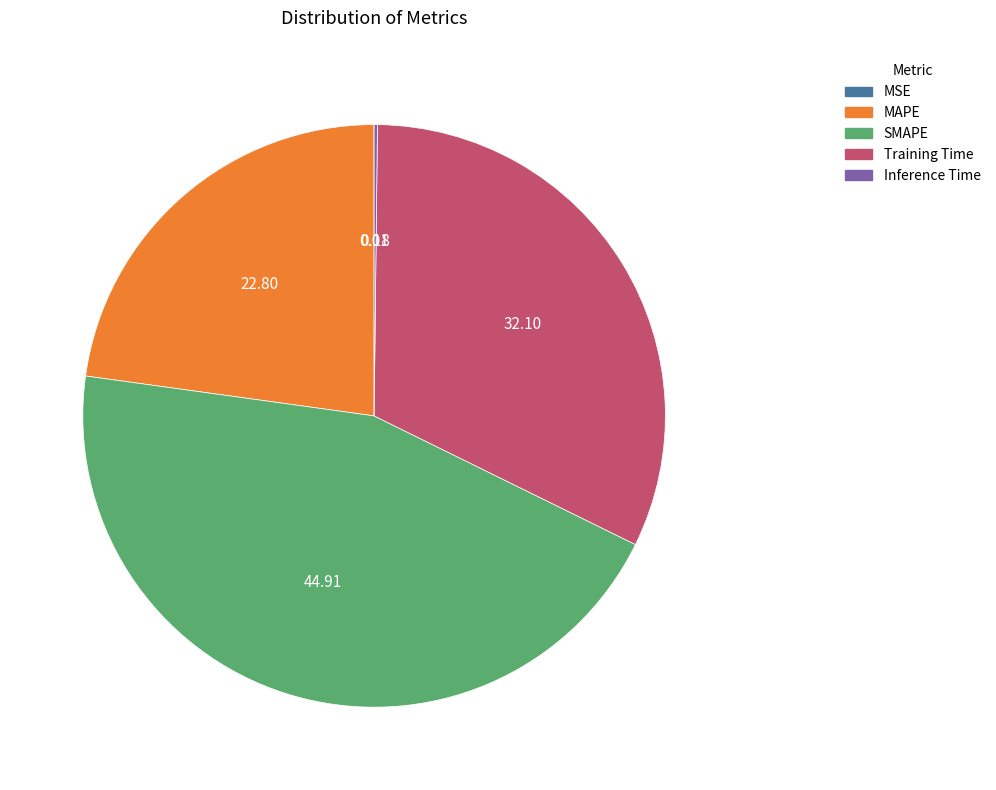

Do MAPE and Training Time together represent more than half of the pie?

Yes